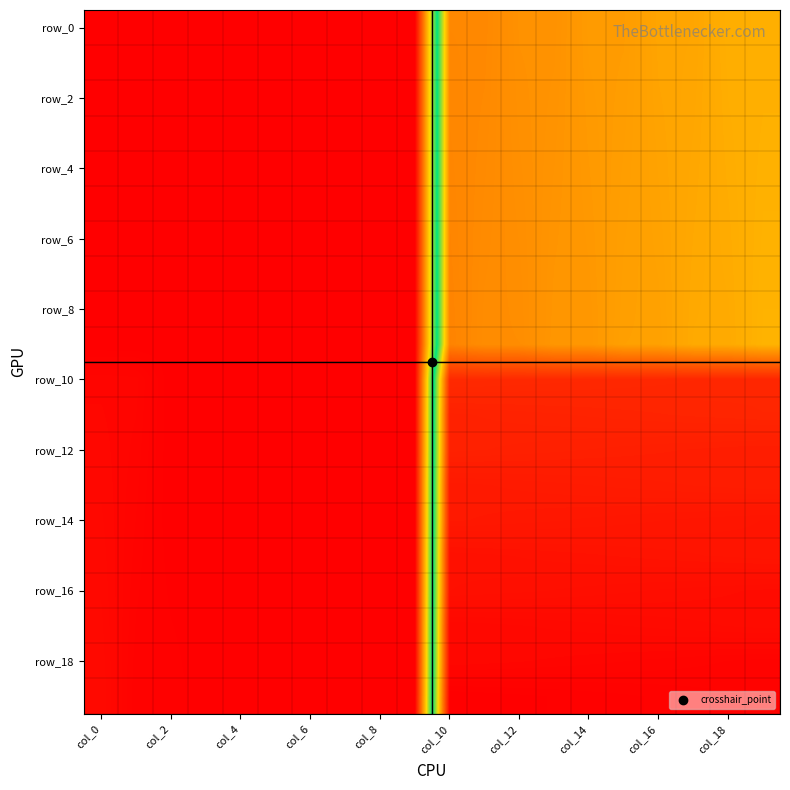

At which category is the sum across all series the highest?

col_10